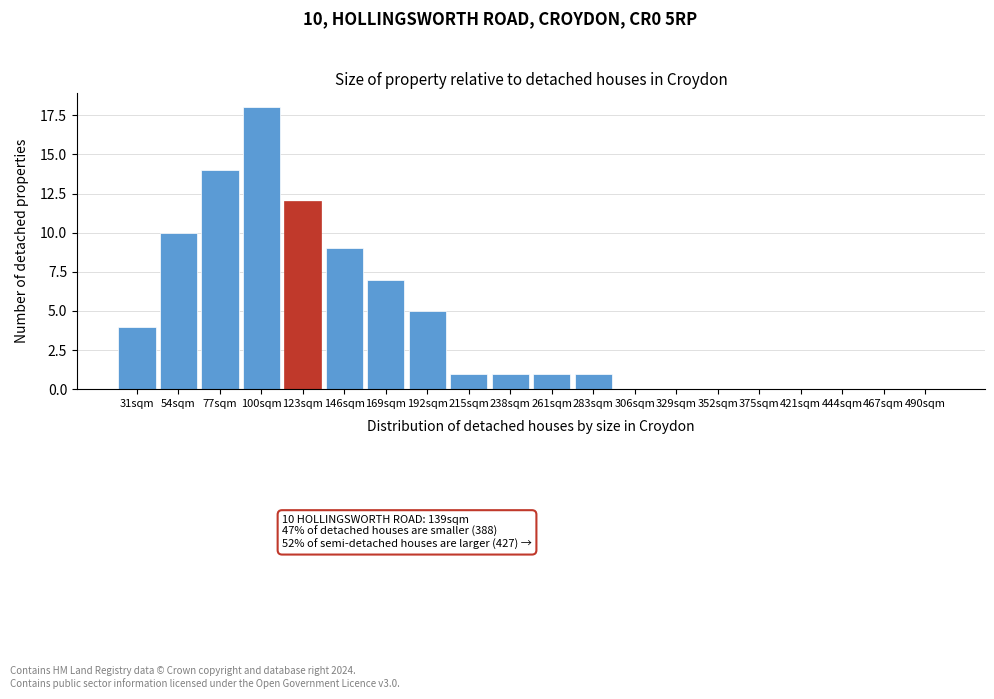

Reading left to right, list all the values displayed in this chart.

31sqm=4	54sqm=10	77sqm=14	100sqm=18	123sqm=12	146sqm=9	169sqm=7	192sqm=5	215sqm=1	238sqm=1	261sqm=1	283sqm=1	306sqm=0	329sqm=0	352sqm=0	375sqm=0	421sqm=0	444sqm=0	467sqm=0	490sqm=0